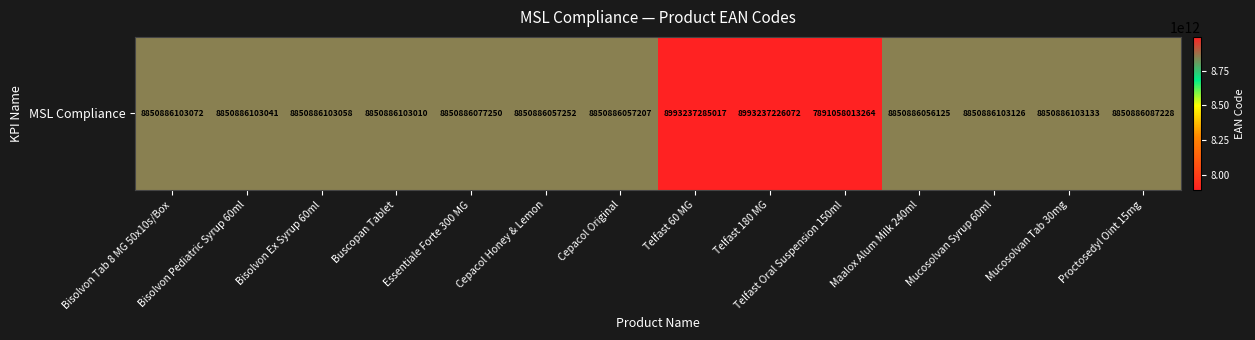

What is the greatest value displayed?

8993237285017